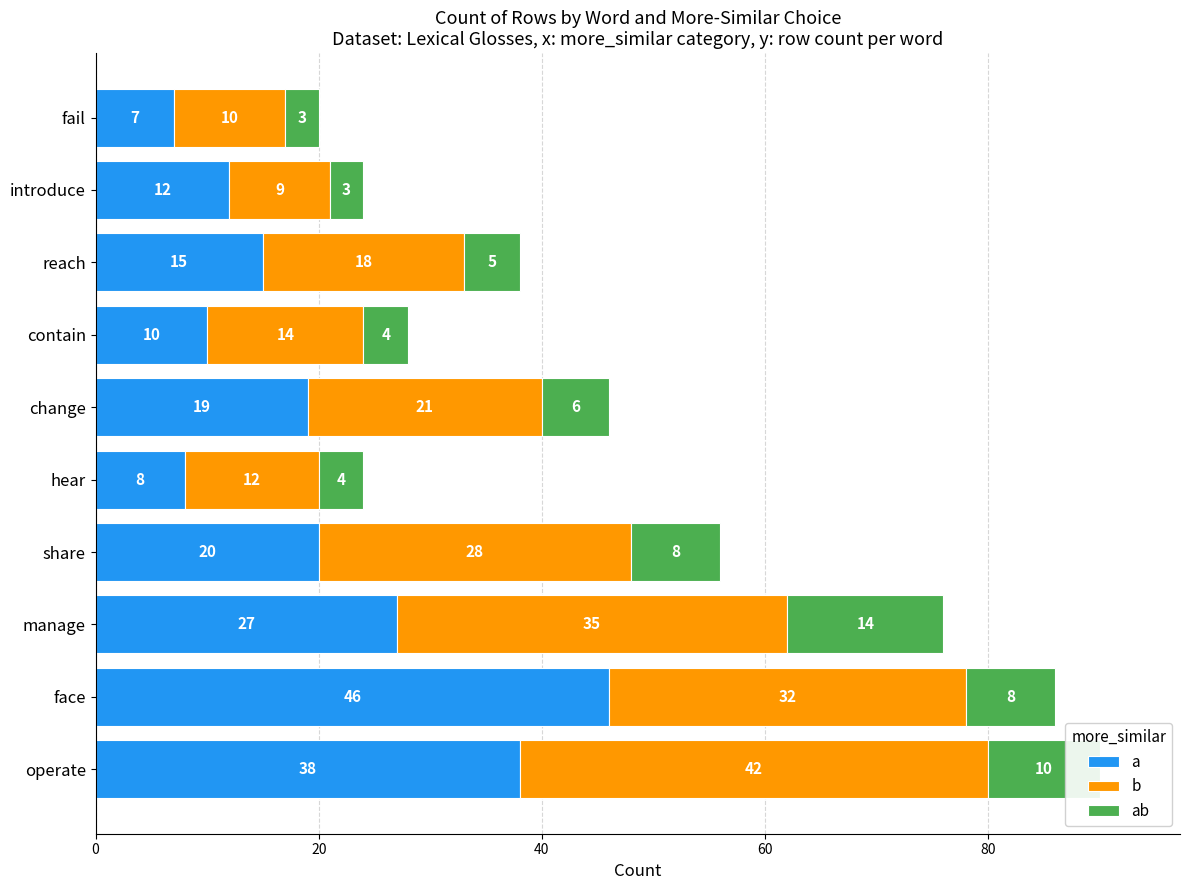

Which series has the widest spread of values?

a